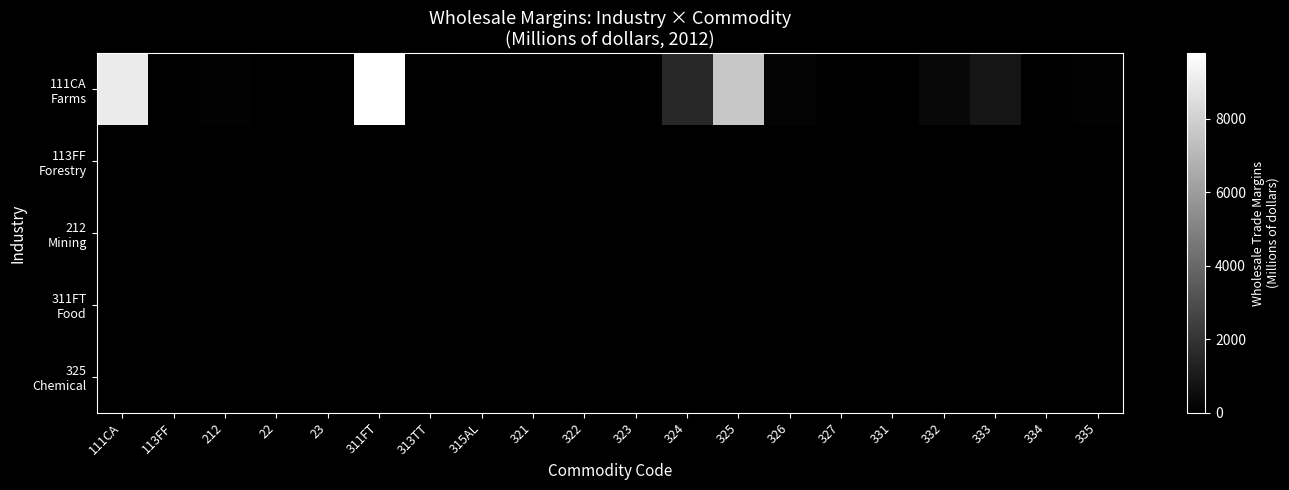

What is the greatest value displayed?

9777